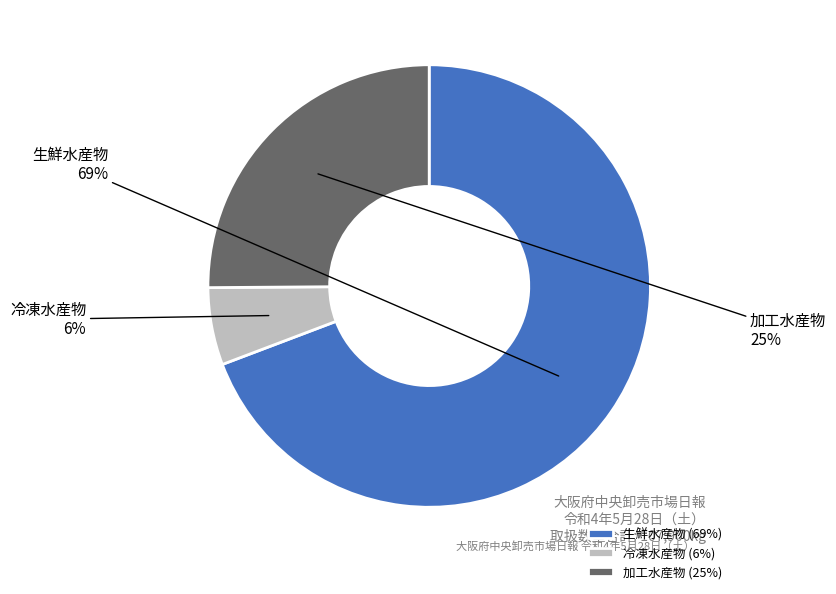

To the nearest percent, what is the average slice percentage?

33%